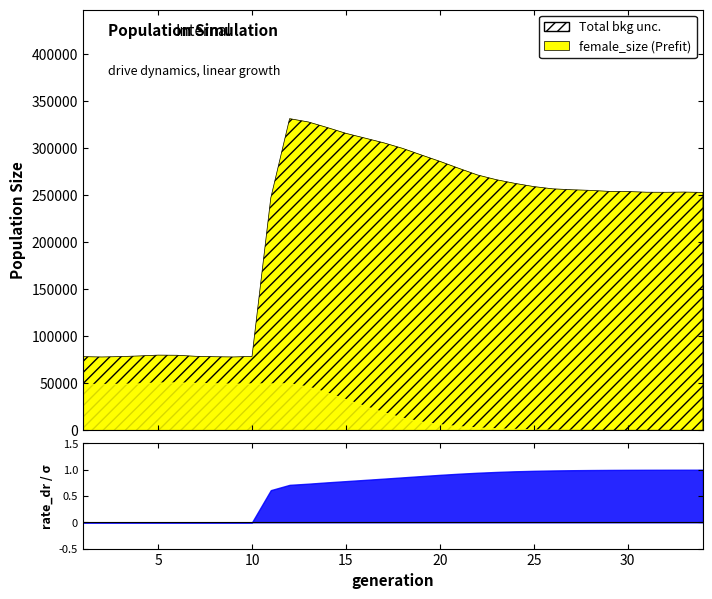

Count the number of categories in the chart.

34